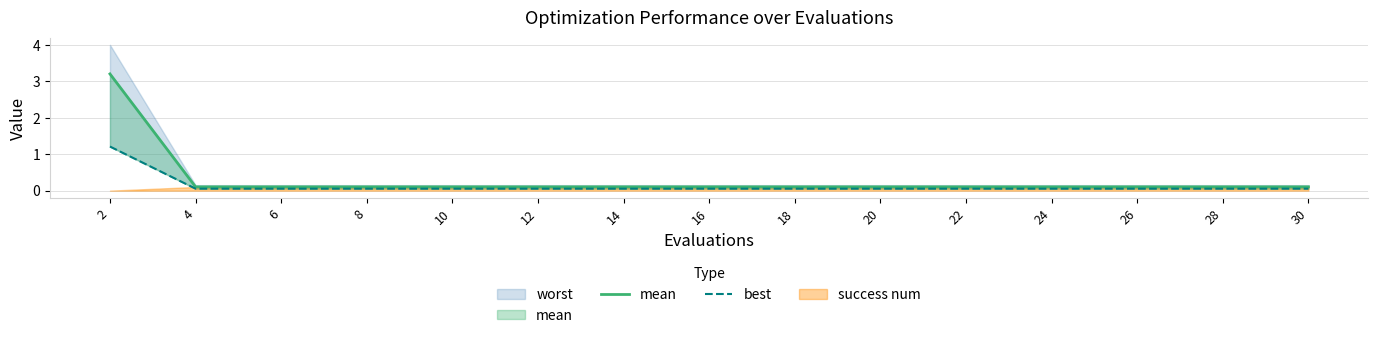

What is the difference between the highest and lowest values at 6?

0.1